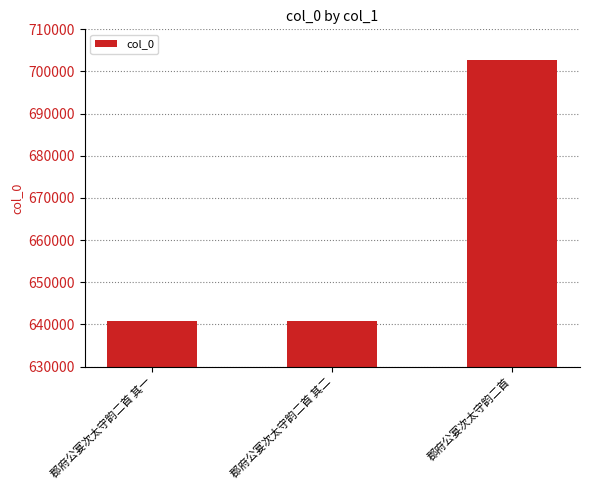

Approximately how many times larger is the value at 郡府公宴次太守韵二首 其一 compared to 郡府公宴次太守韵二首 其二?

1.0